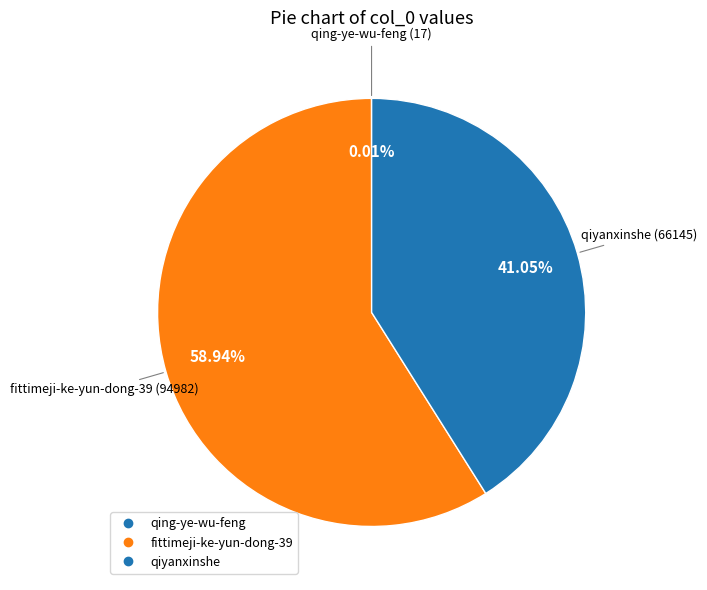

How many segments does this pie chart have?

3